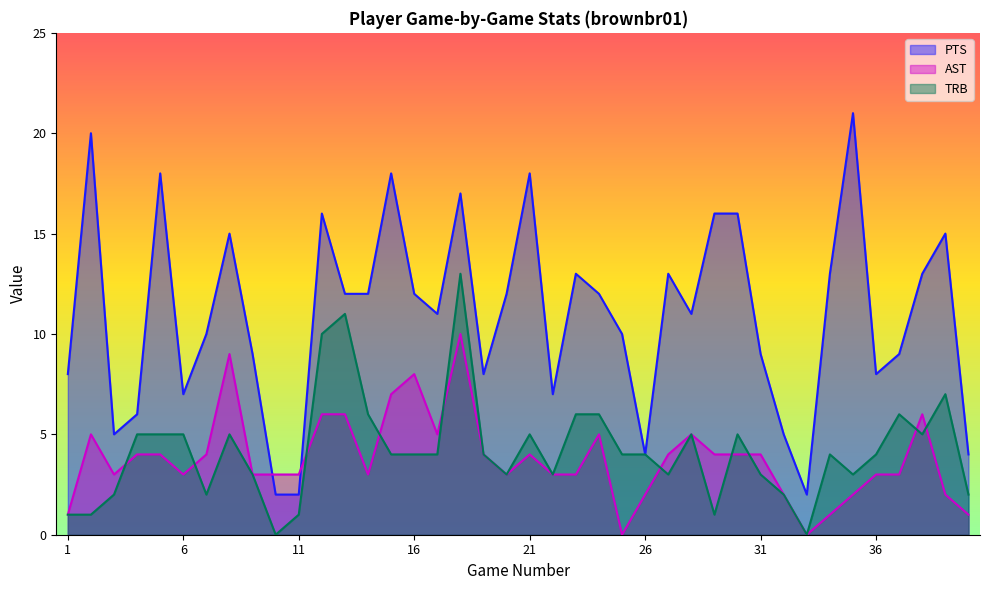

Reading left to right, extract all data points from this chart.

PTS: 8	20	5	6	18	7	10	15	9	2	2	16	12	12	18	12	11	17	8	12	18	7	13	12	10	4	13	11	16	16	9	5	2	13	21	8	9	13	15	4
AST: 1	5	3	4	4	3	4	9	3	3	3	6	6	3	7	8	5	10	4	3	4	3	3	5	0	2	4	5	4	4	4	2	0	1	2	3	3	6	2	1
TRB: 1	1	2	5	5	5	2	5	3	0	1	10	11	6	4	4	4	13	4	3	5	3	6	6	4	4	3	5	1	5	3	2	0	4	3	4	6	5	7	2